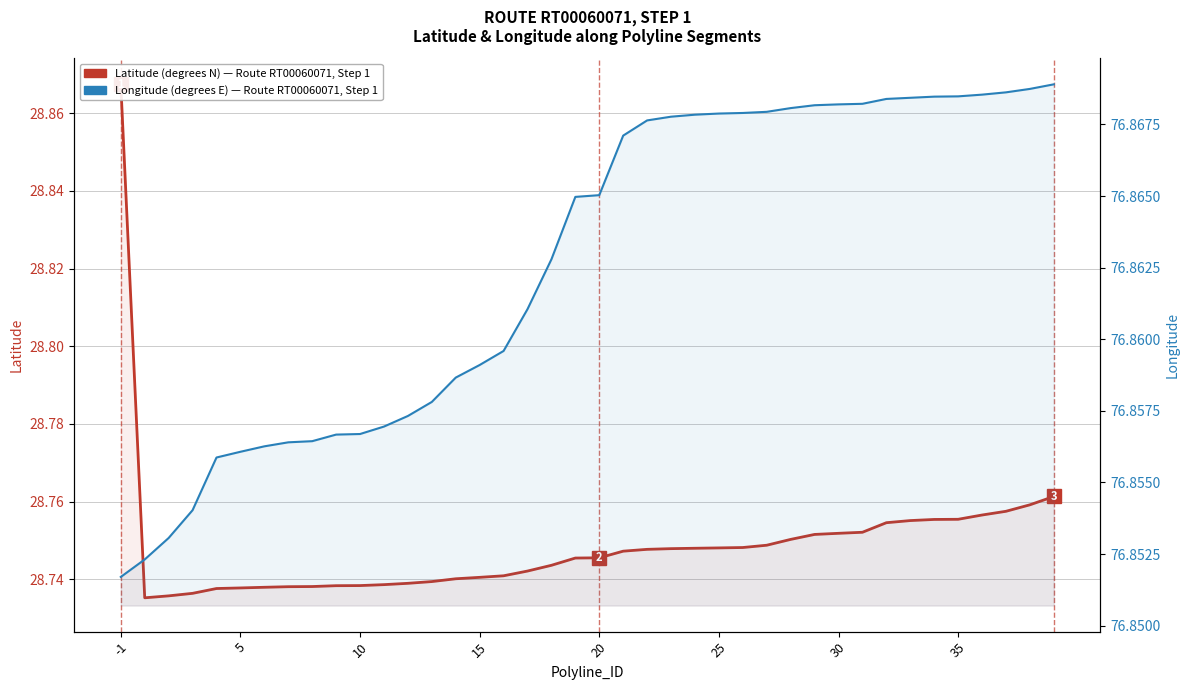

What is the value of the Latitude (degrees N) point at the 12th from the left?

28.7